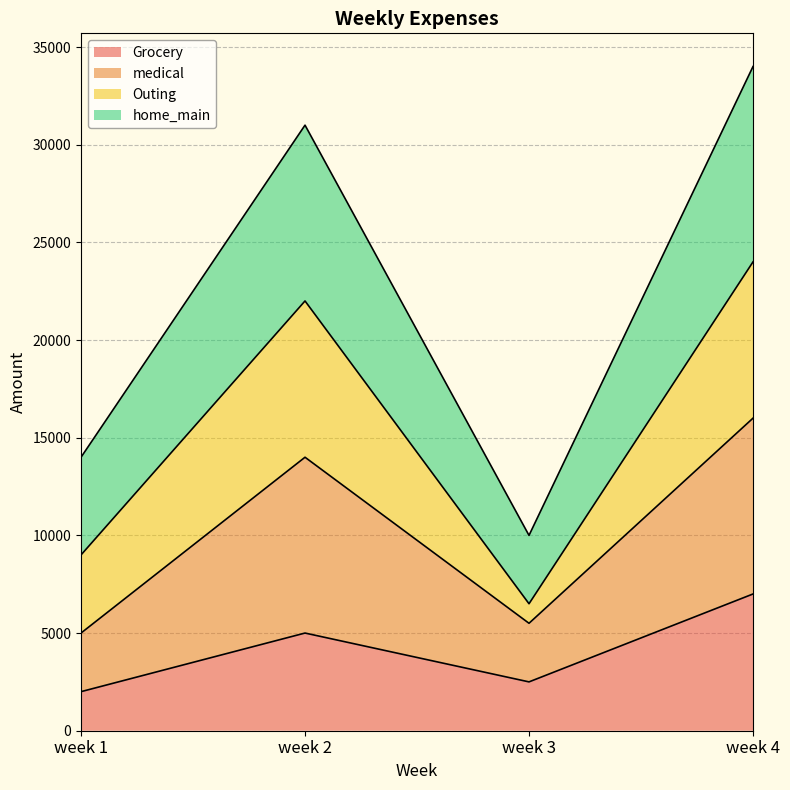

Between week 1 and week 2, which is larger?

week 2